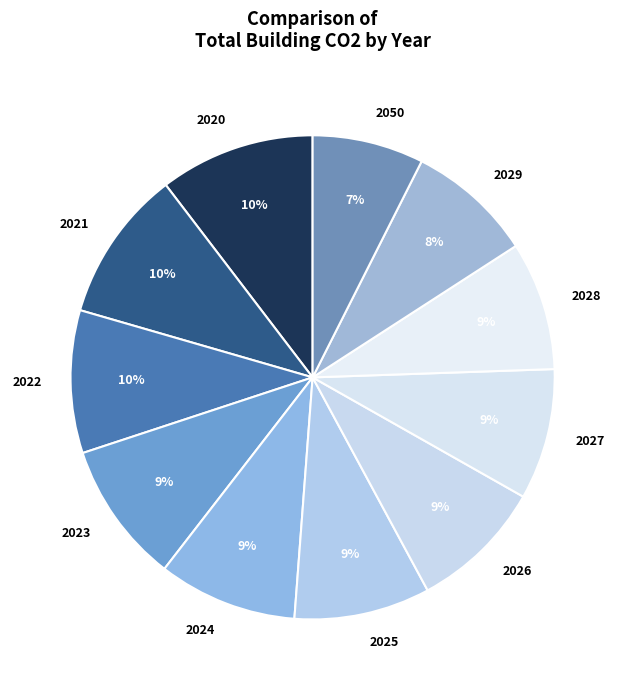

To the nearest percent, what is the combined percentage of 2022 and 2050?

17%